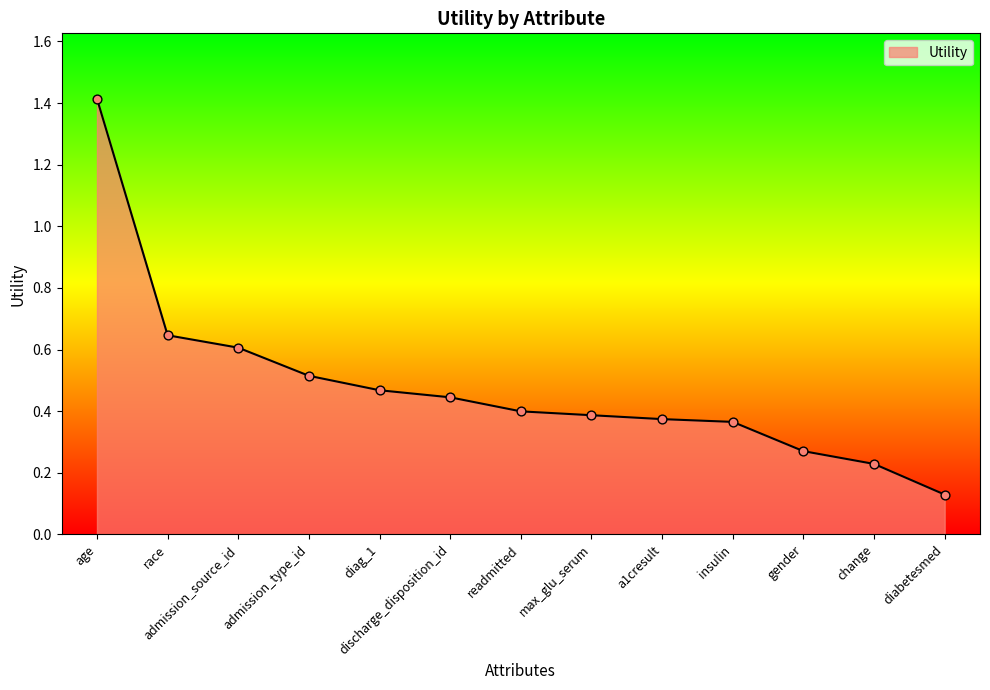

Which has a higher value, admission_type_id or race?

race